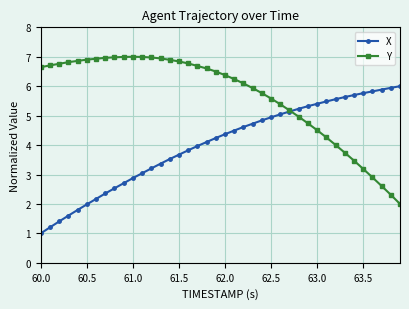

Which series has the largest total across all categories?

Y